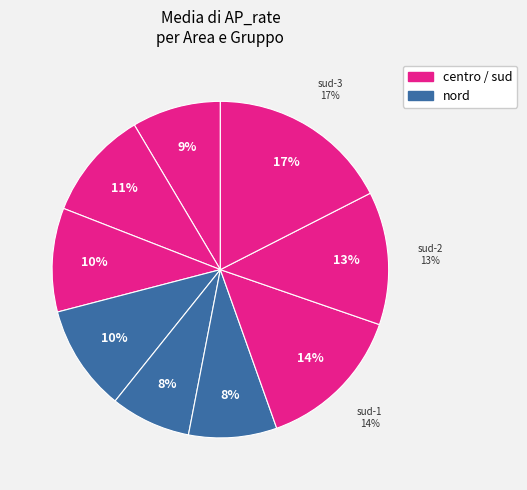

How many segments does this pie chart have?

9